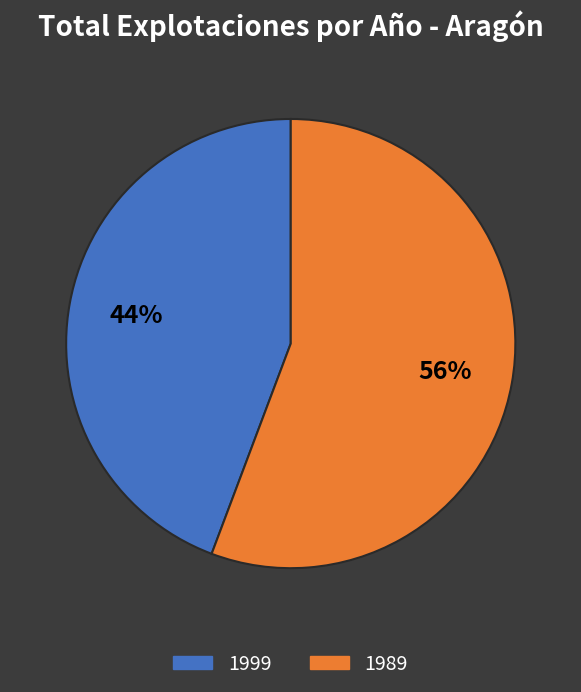

To the nearest percent, what portion does 1999 represent?

44%